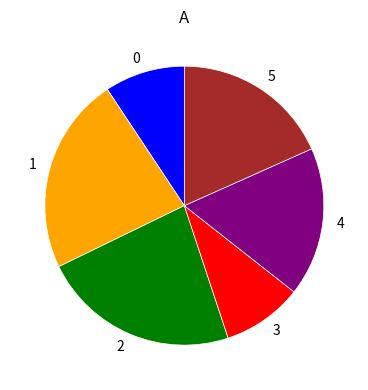

Does any single category account for the majority?

No